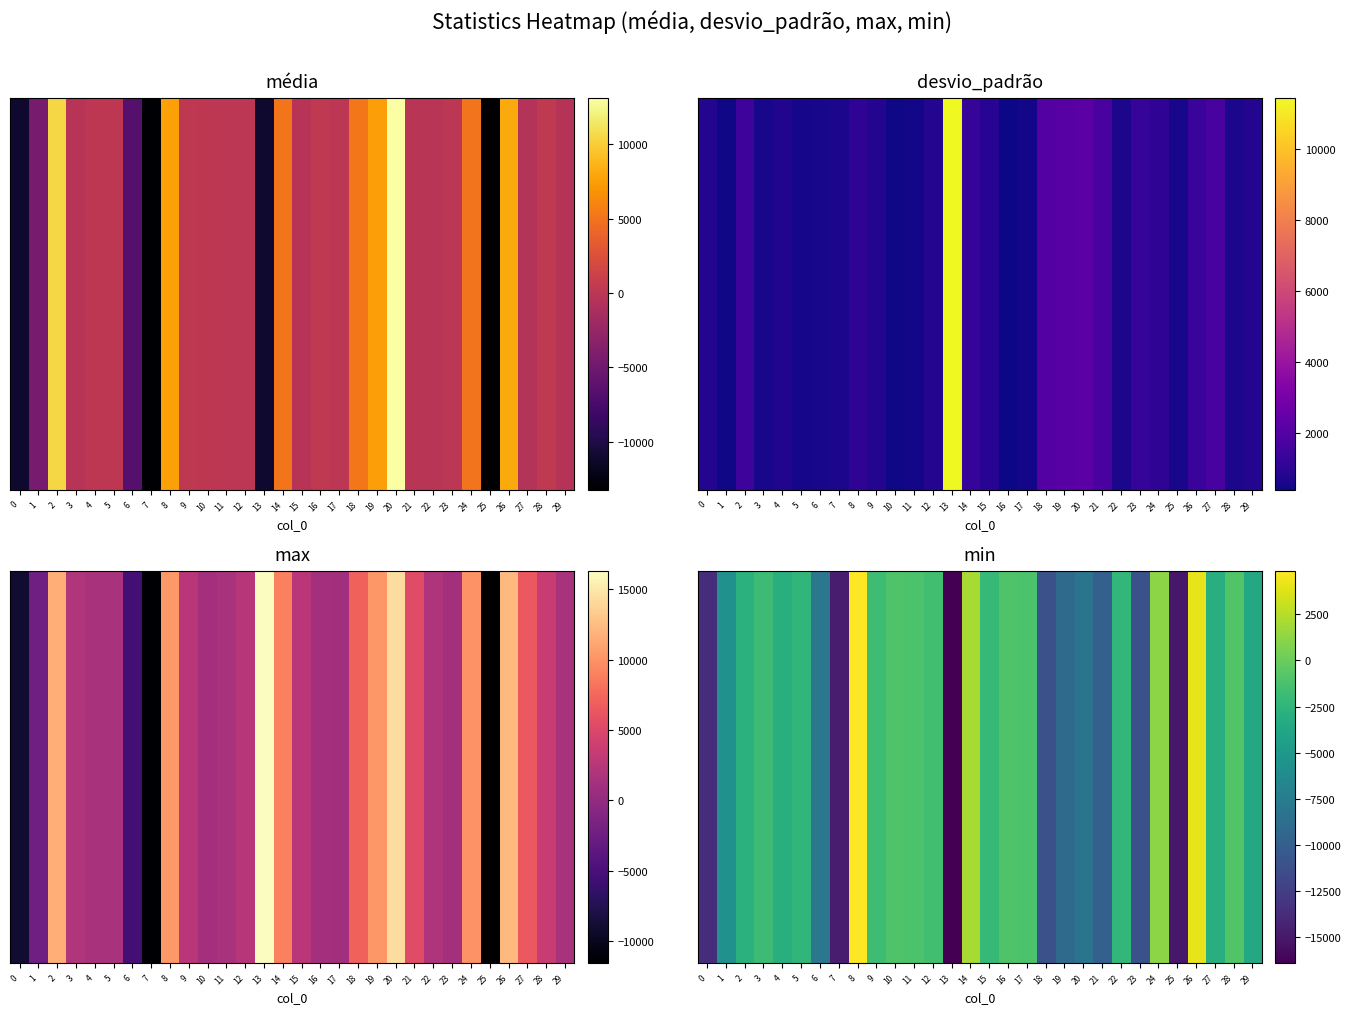

What is the minimum value shown in the chart?

-16384